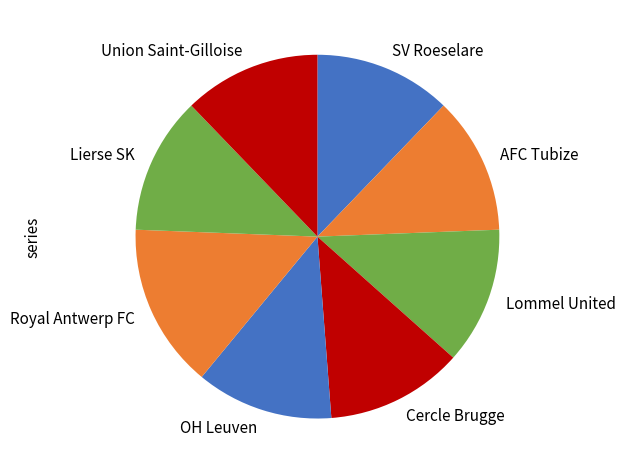

Do Royal Antwerp FC and Cercle Brugge together represent more than half of the pie?

No